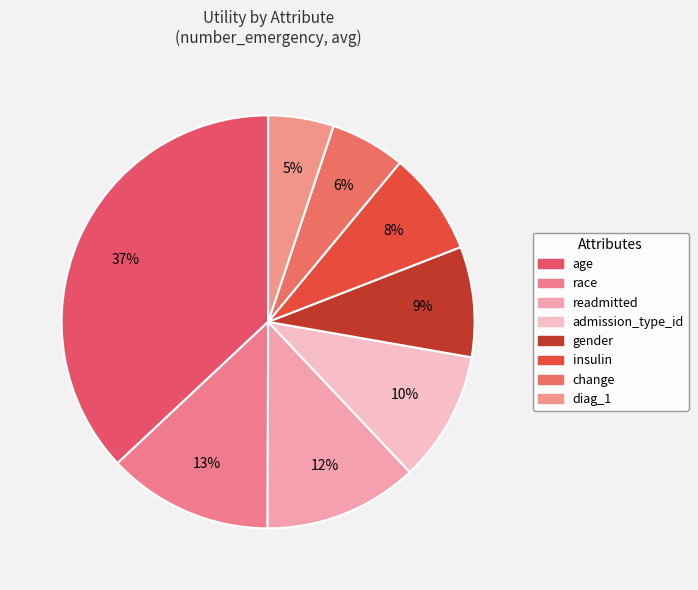

Is it true that insulin is 8% of the pie?

True